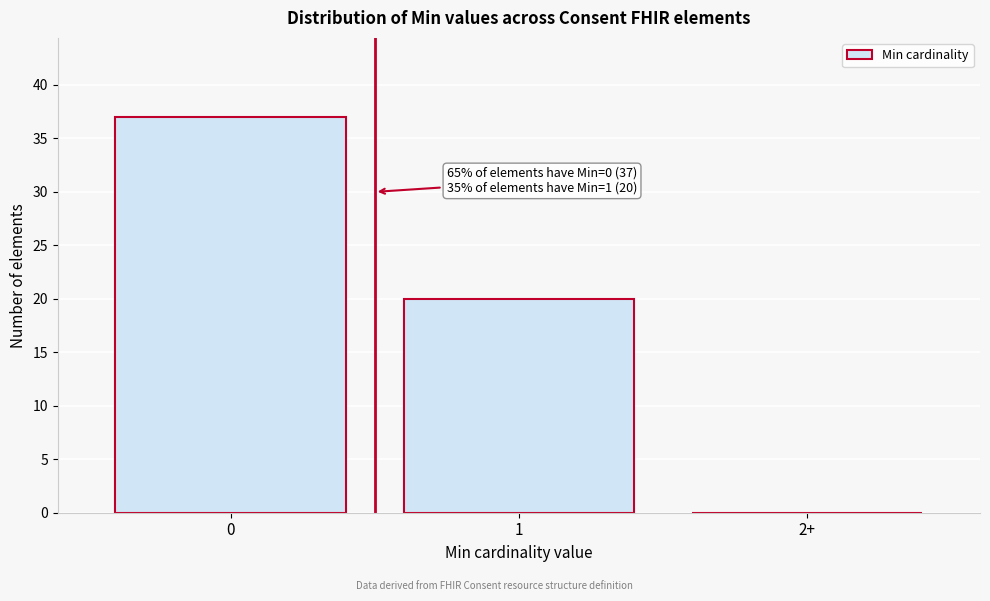

Reading left to right, list all the values displayed in this chart.

0=37	1=20	2+=0